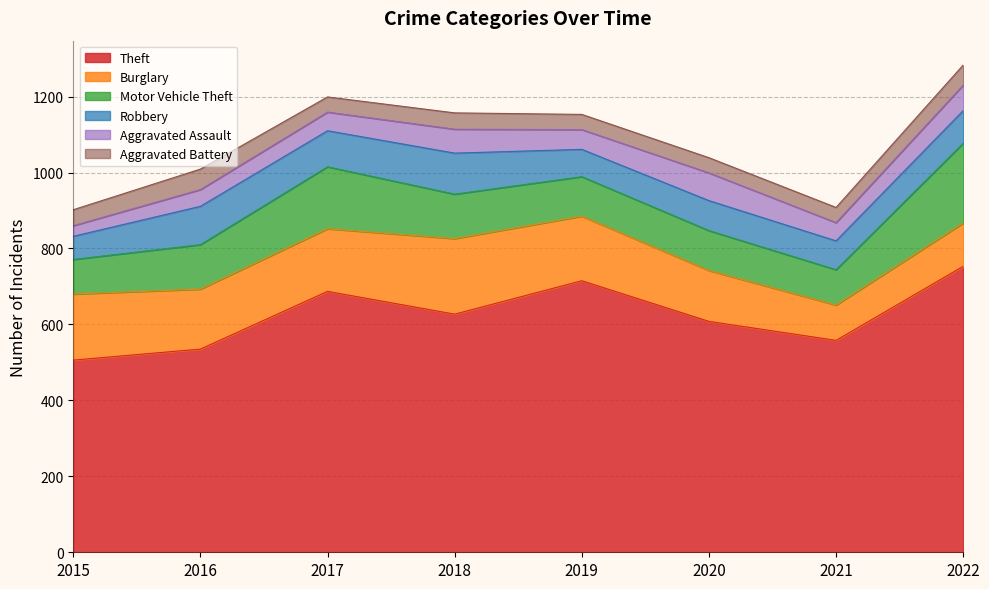

True or false: Theft and Motor Vehicle Theft cross at least once.

False